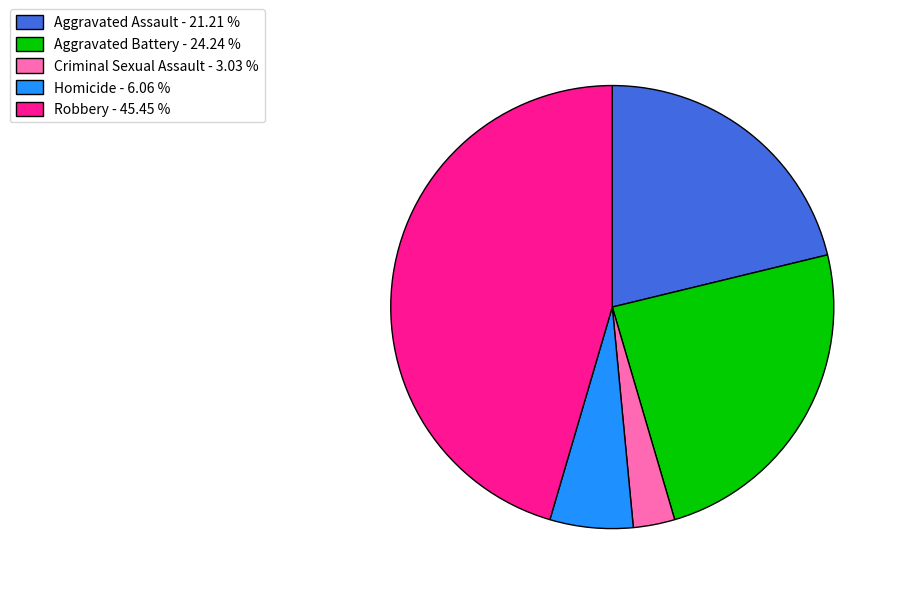

True or false: Aggravated Assault accounts for 30% of the total.

False